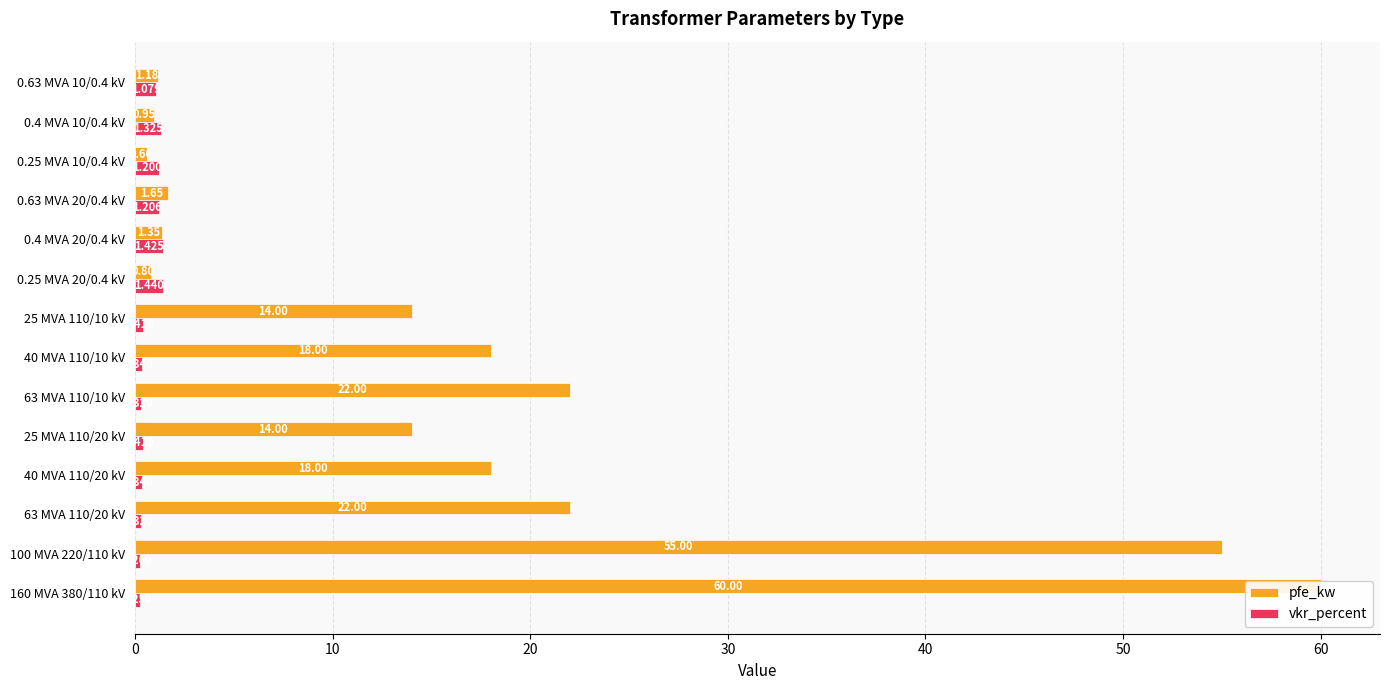

Rank the series at 100 MVA 220/110 kV from highest to lowest value.

pfe_kw, vkr_percent